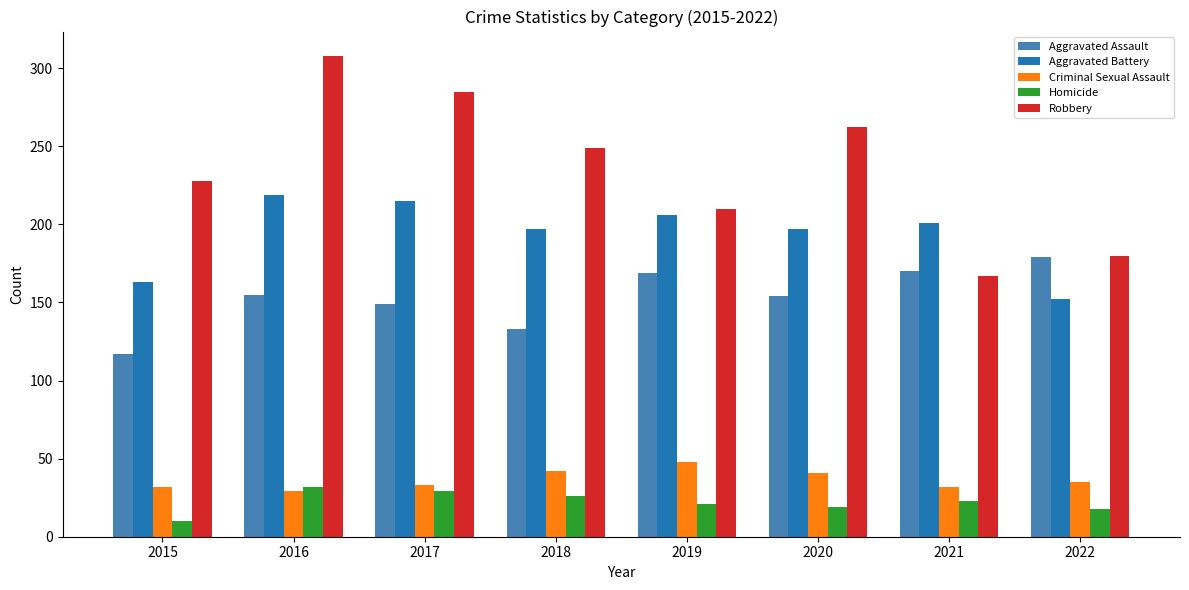

List the series in order of their peak value, highest first.

Robbery, Aggravated Battery, Aggravated Assault, Criminal Sexual Assault, Homicide